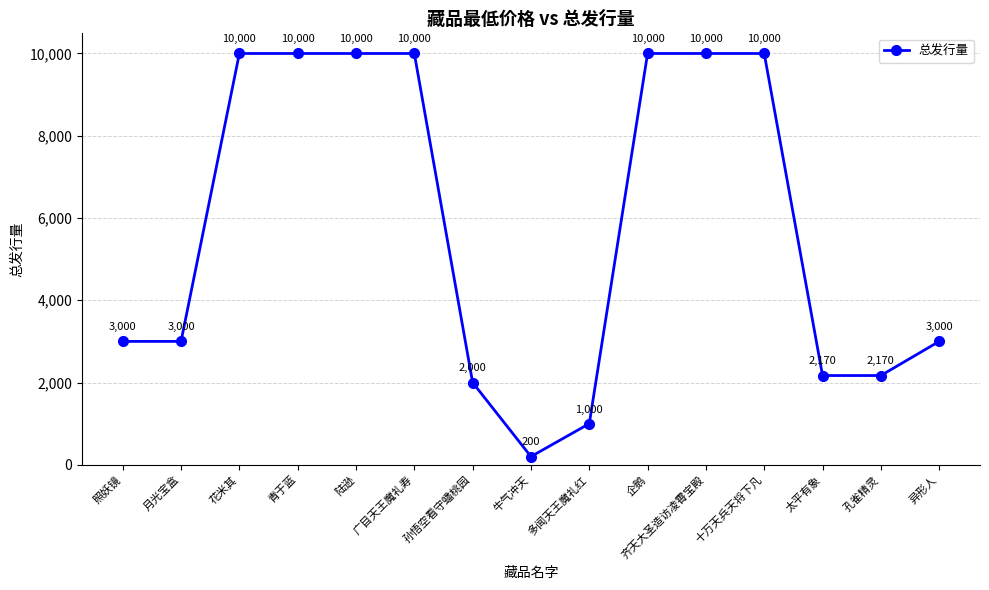

Is it true that the value at 齐天大圣造访凌霄宝殿 is 10000?

True